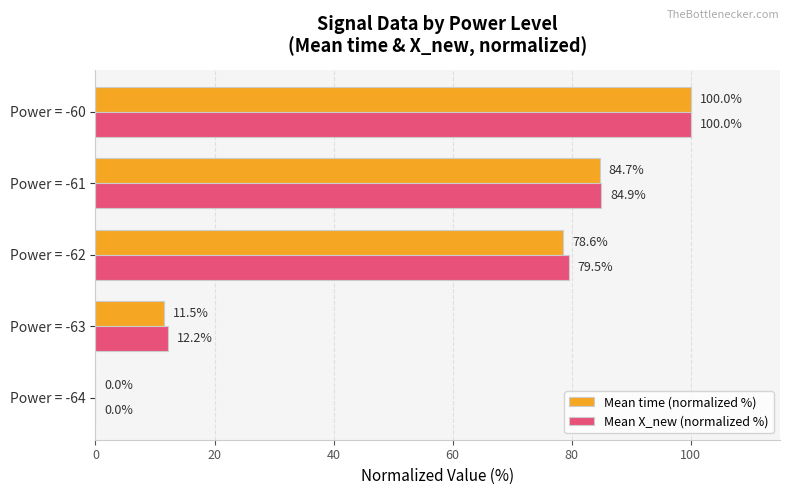

How many distinct data groups are displayed?

2